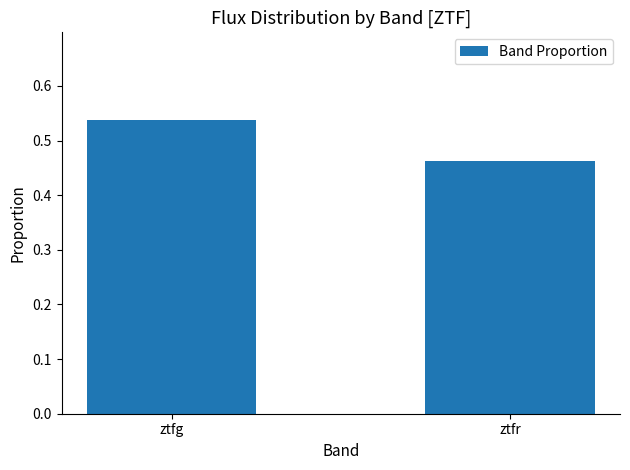

Which category has the lowest value across all series?

ztfr